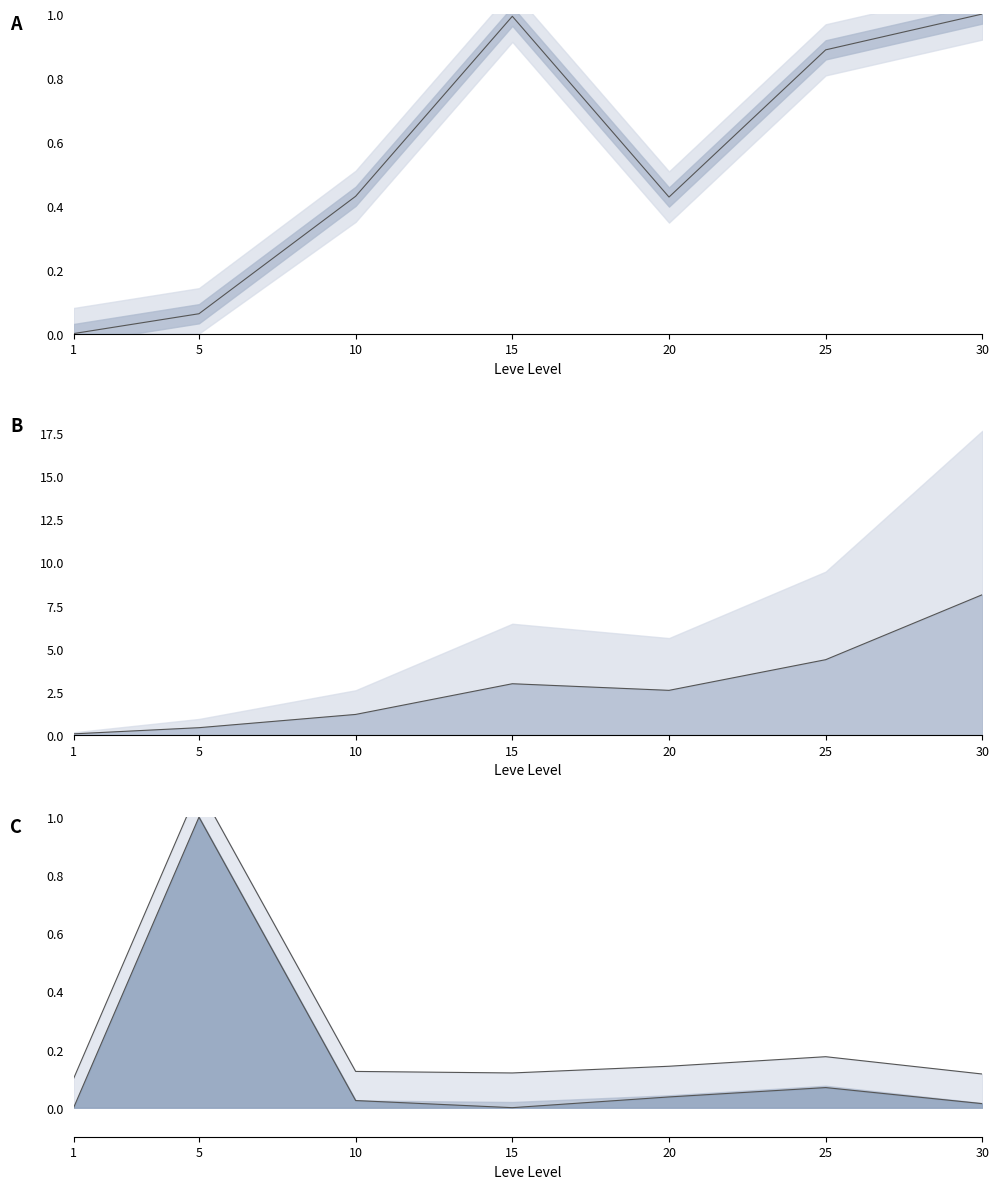

How many data points does each series have?

7